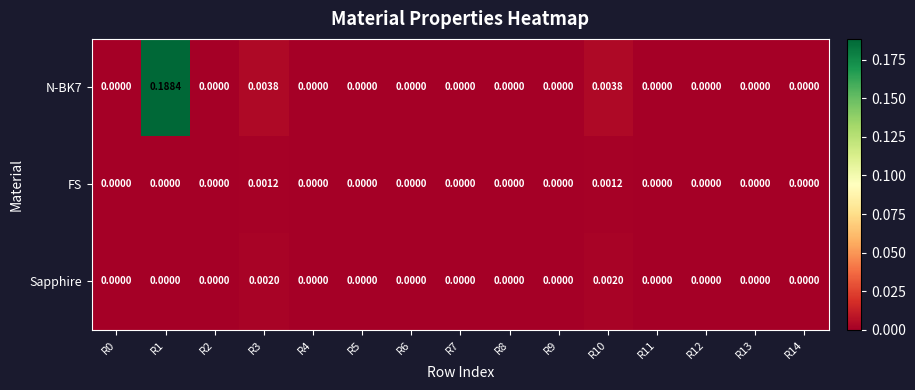

How many data points does each series have?

15